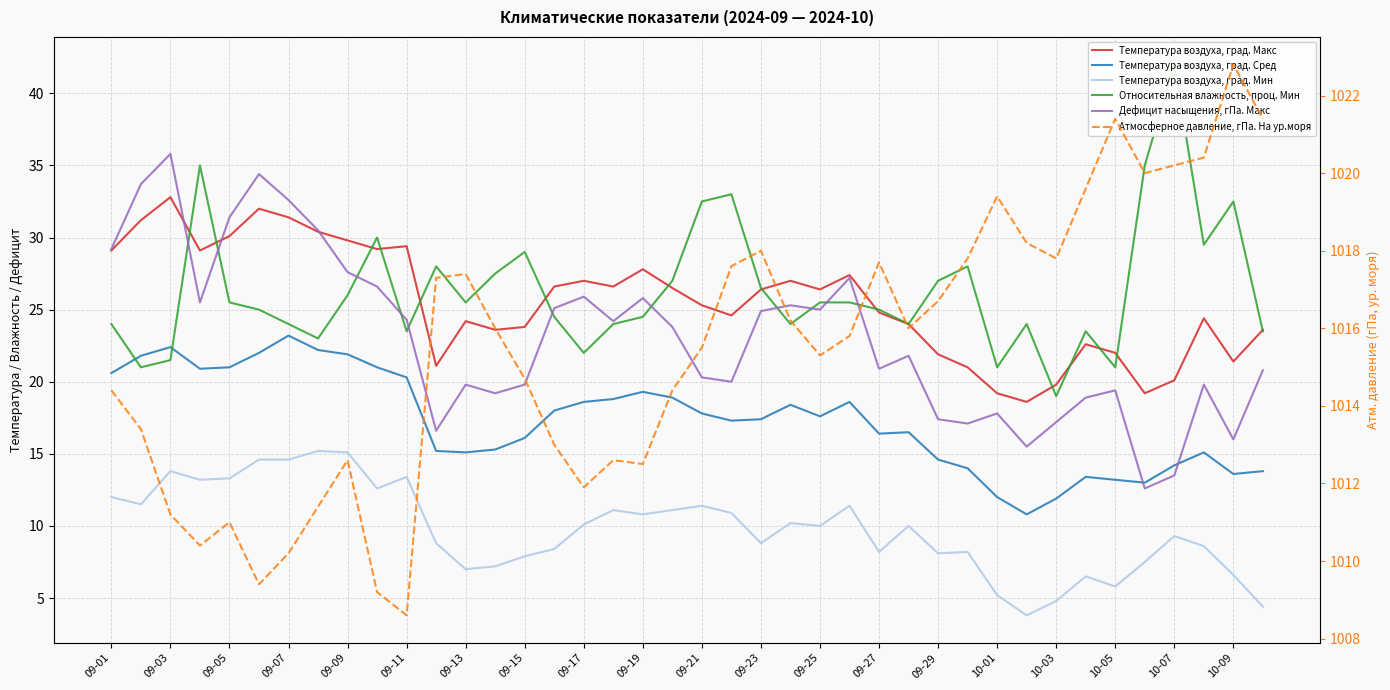

What is the average value of the Дефицит насыщения, гПа. Макс series?

23.1